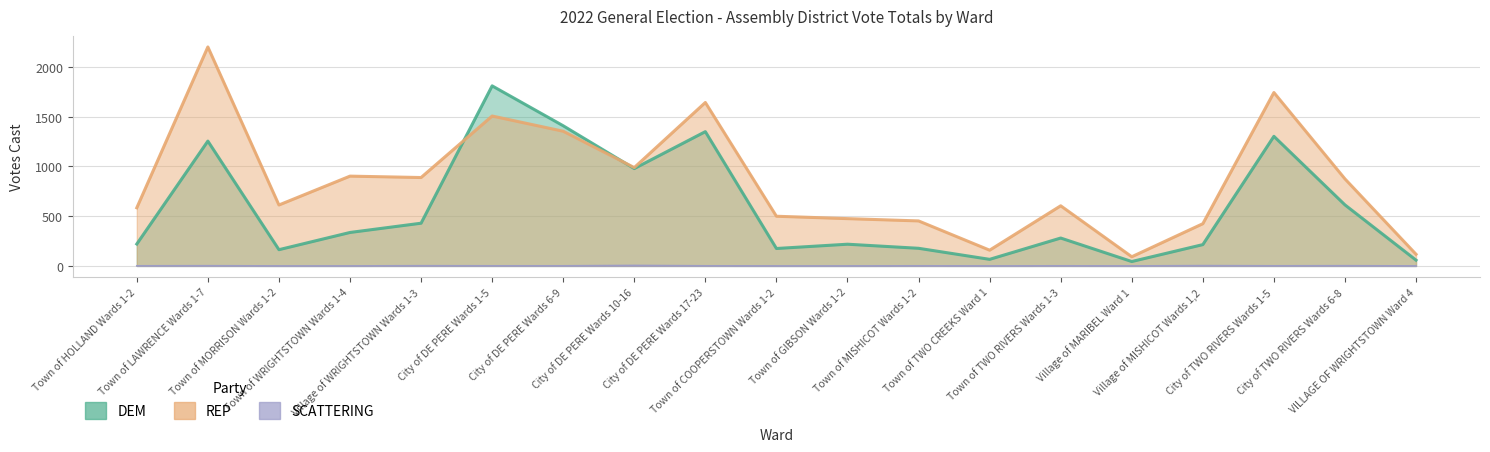

True or false: REP has more than 1 points higher than both neighbors.

True